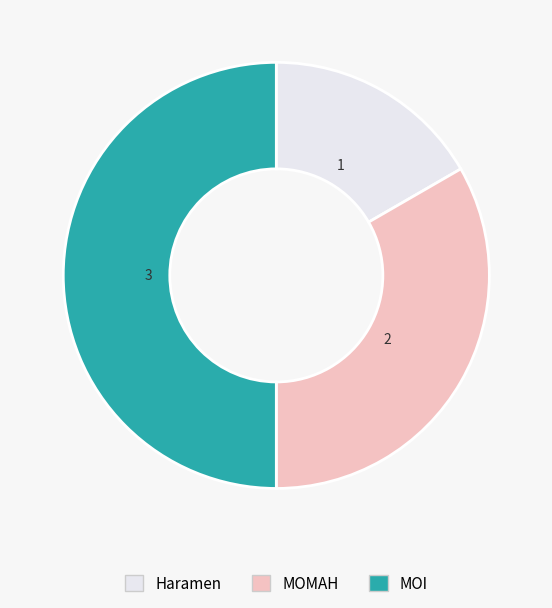

What is the ratio of the value at Haramen to the value at MOI?

0.3